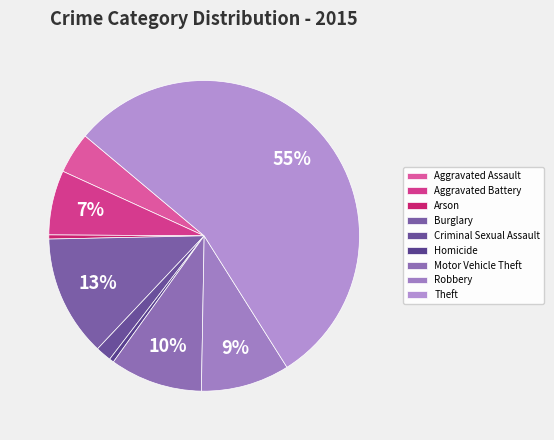

True or false: Motor Vehicle Theft accounts for 1% of the total.

False